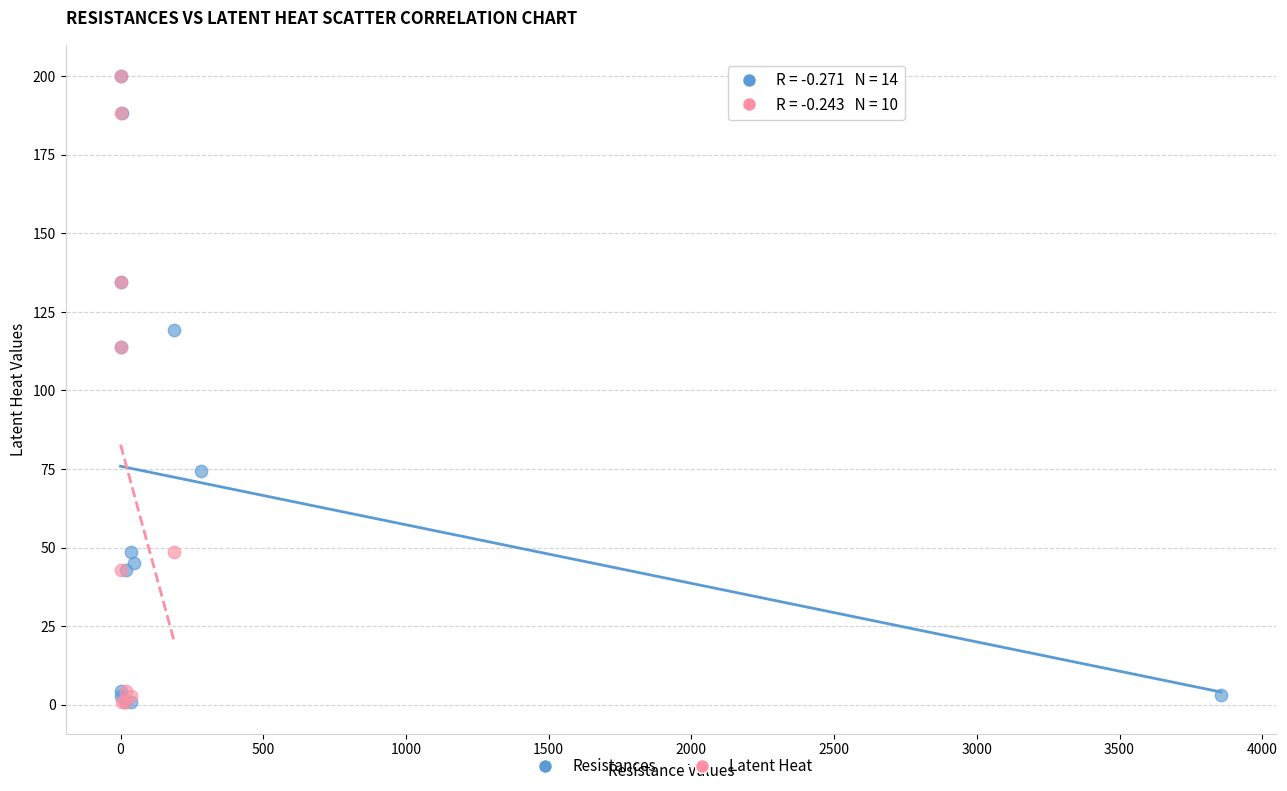

What are all the series names shown in the legend?

Resistances, Latent Heat